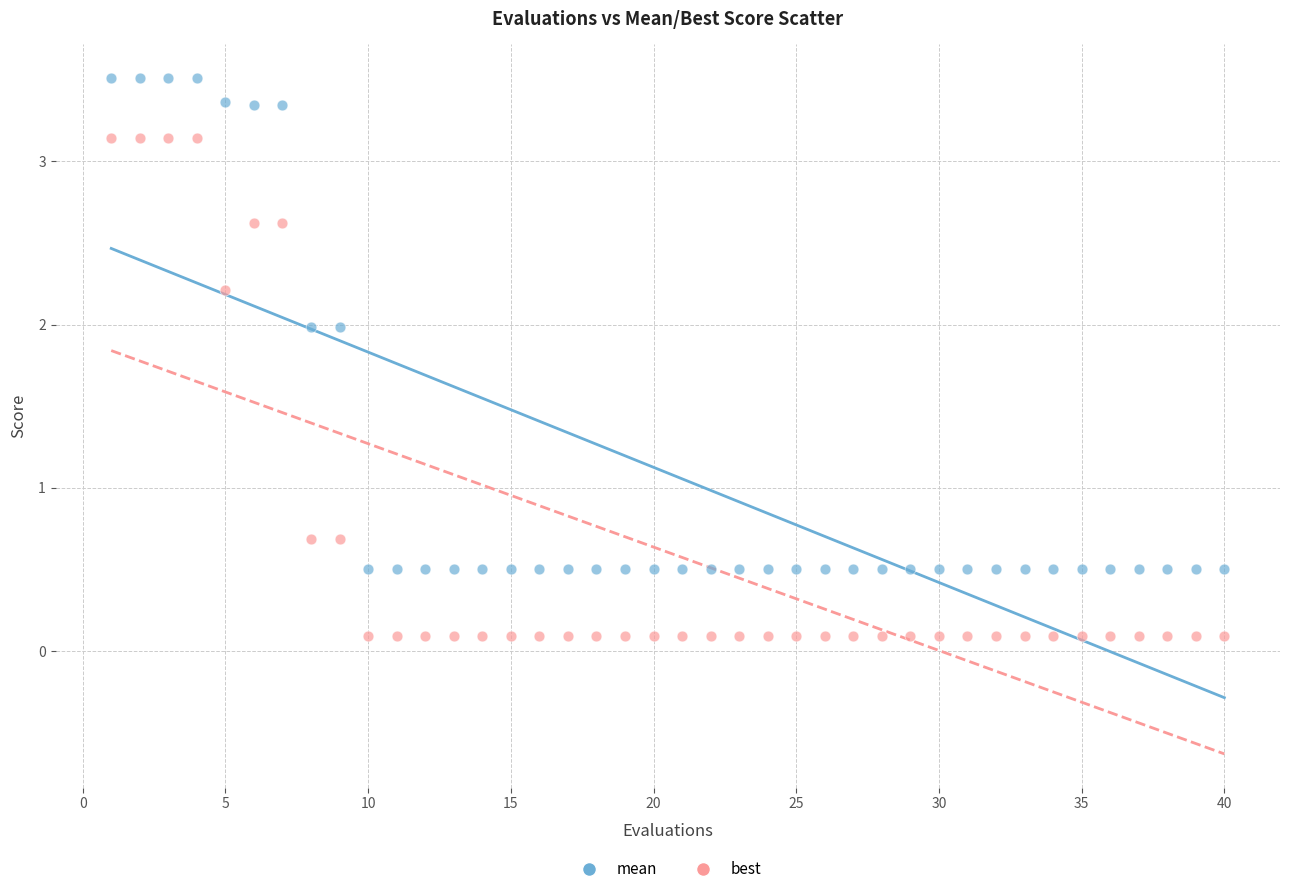

Which series has the largest Y range (max minus min)?

best